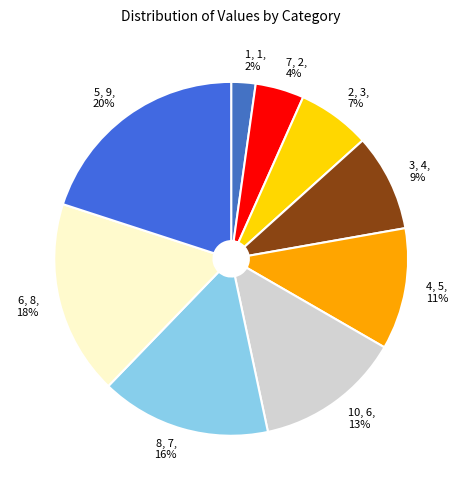

Which category has the biggest portion of the pie?

5